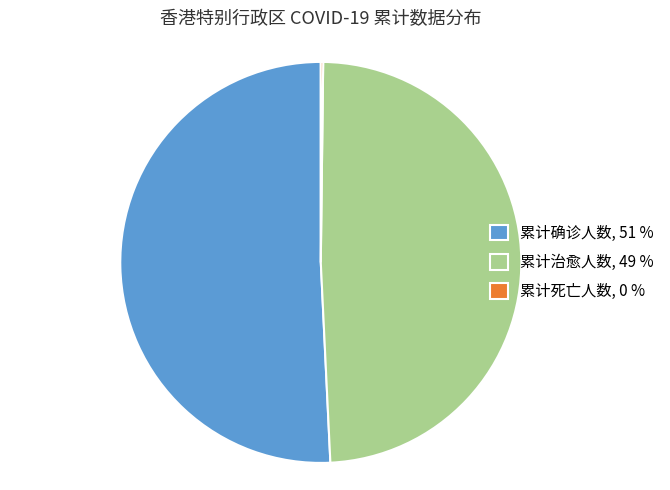

The 累计治愈人数, 49 % slice represents 49% of the pie. True or false?

True